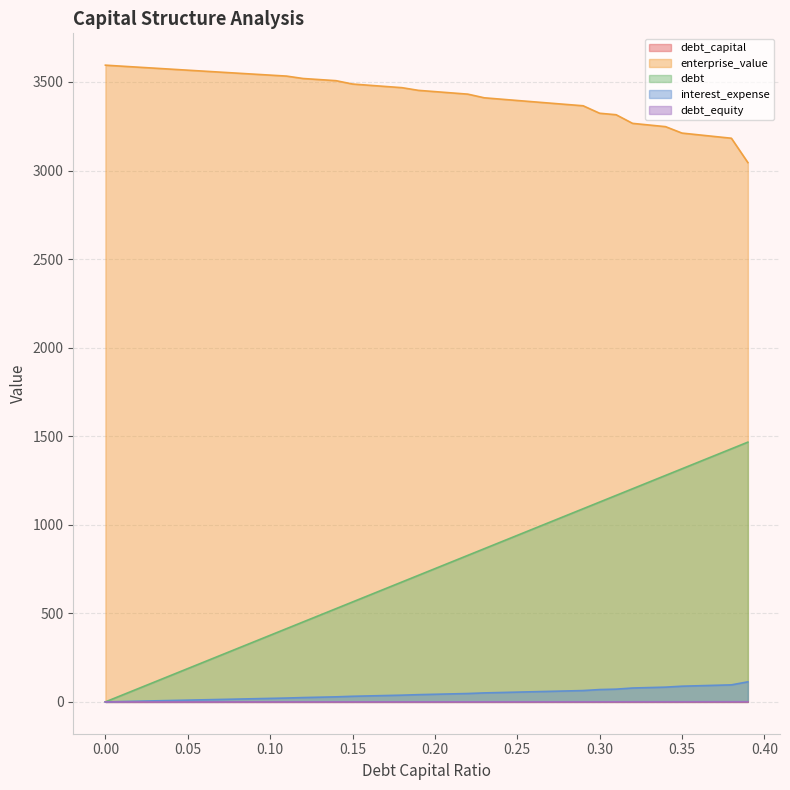

What is the label of the 19th point from the left?

0.18